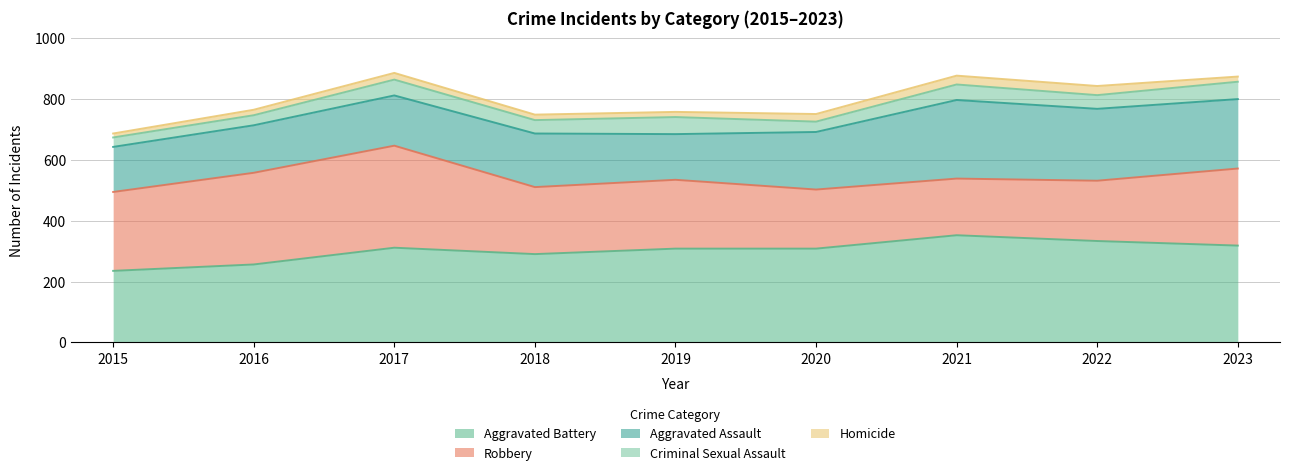

Reading left to right, transcribe all the data shown in this chart.

Aggravated Assault: 148	156	165	176	150	189	258	236	228
Aggravated Battery: 235	256	311	290	308	308	352	333	318
Criminal Sexual Assault: 31	33	52	44	56	34	51	45	57
Homicide: 13	18	22	18	17	25	29	30	17
Robbery: 259	301	335	220	226	194	186	198	253